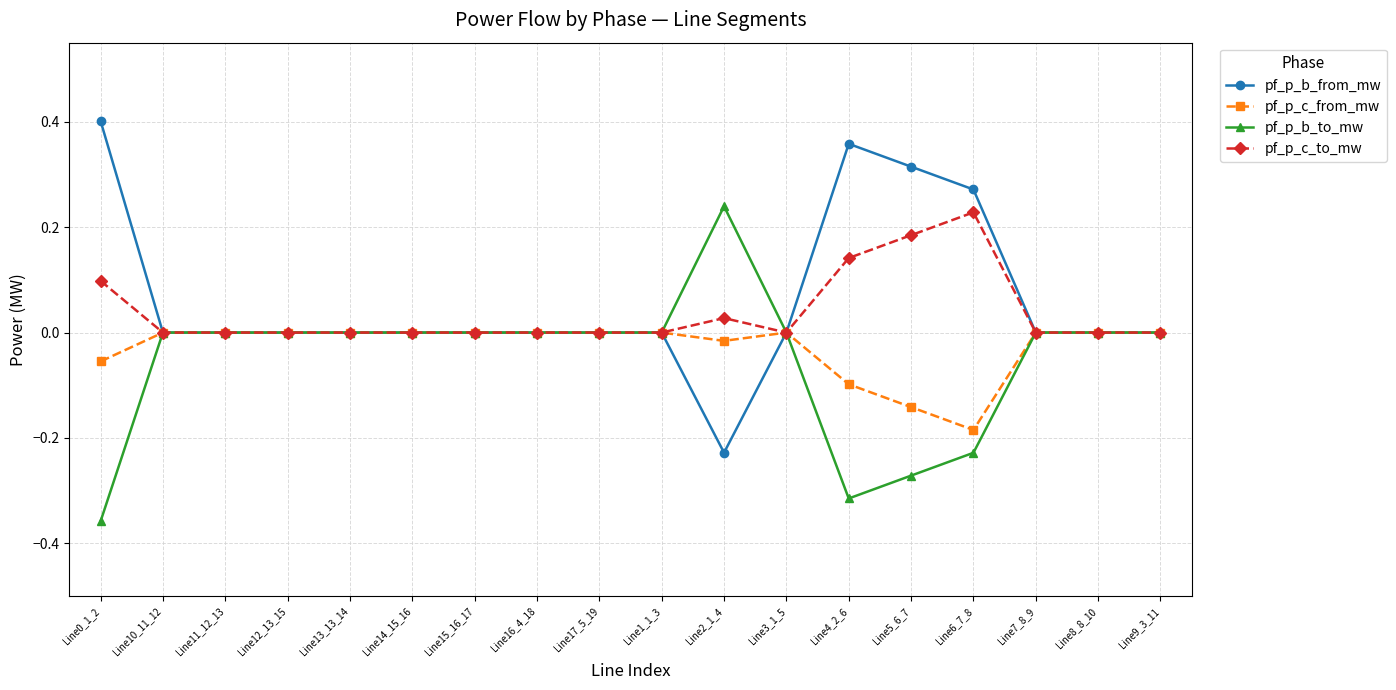

Which category has the lowest value in the pf_p_b_from_mw series?

Line2_1_4